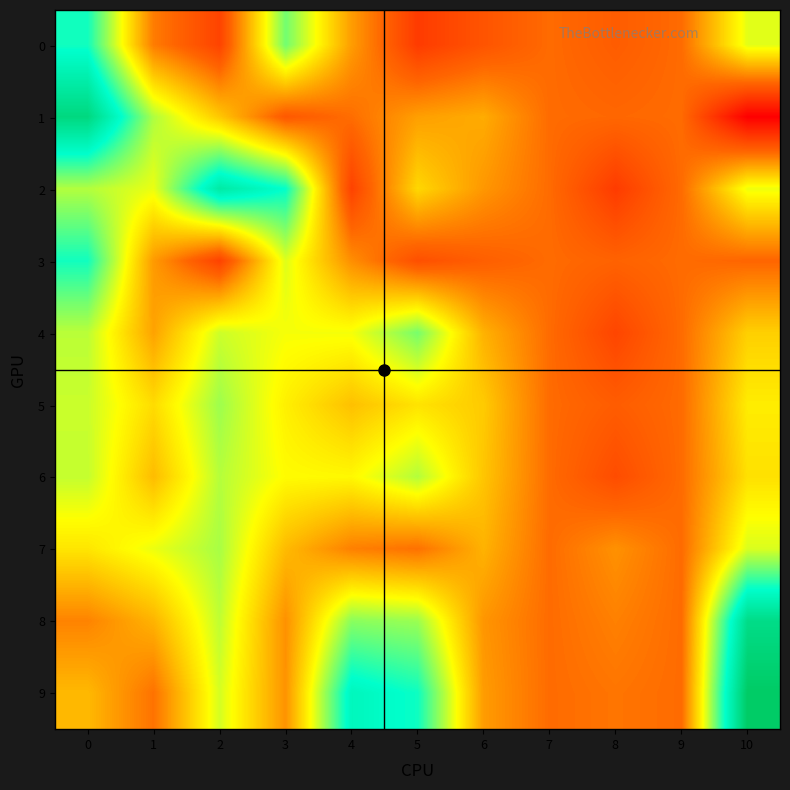

Reading left to right, transcribe all the data shown in this chart.

row_0: 0.0	0.0	-0.0	0.0	0.0	-0.0	-0.0	0.0	-0.0	0.0	0.0
row_1: 0.1	0.0	0.0	-0.0	0.0	0.0	0.0	0.0	-0.0	0.0	-0.0
row_2: 0.0	0.0	0.1	0.1	-0.0	0.0	0.0	0.0	-0.0	0.0	0.0
row_3: 0.0	0.0	-0.0	0.0	0.0	-0.0	-0.0	0.0	-0.0	0.0	-0.0
row_4: 0.0	0.0	0.0	0.0	0.0	0.0	0.0	0.0	-0.0	0.0	0.0
row_5: 0.0	0.0	0.0	0.0	0.0	0.0	0.0	0.0	-0.0	0.0	0.0
row_6: 0.0	0.0	0.0	0.0	0.0	0.0	0.0	0.0	-0.0	0.0	0.0
row_7: 0.0	0.0	0.0	0.0	0.0	0.0	0.0	0.0	0.0	0.0	0.0
row_8: 0.0	0.0	0.0	0.0	0.0	0.0	0.0	0.0	0.0	0.0	0.1
row_9: 0.0	0.0	0.0	0.0	0.1	0.1	0.0	0.0	0.0	0.0	0.1